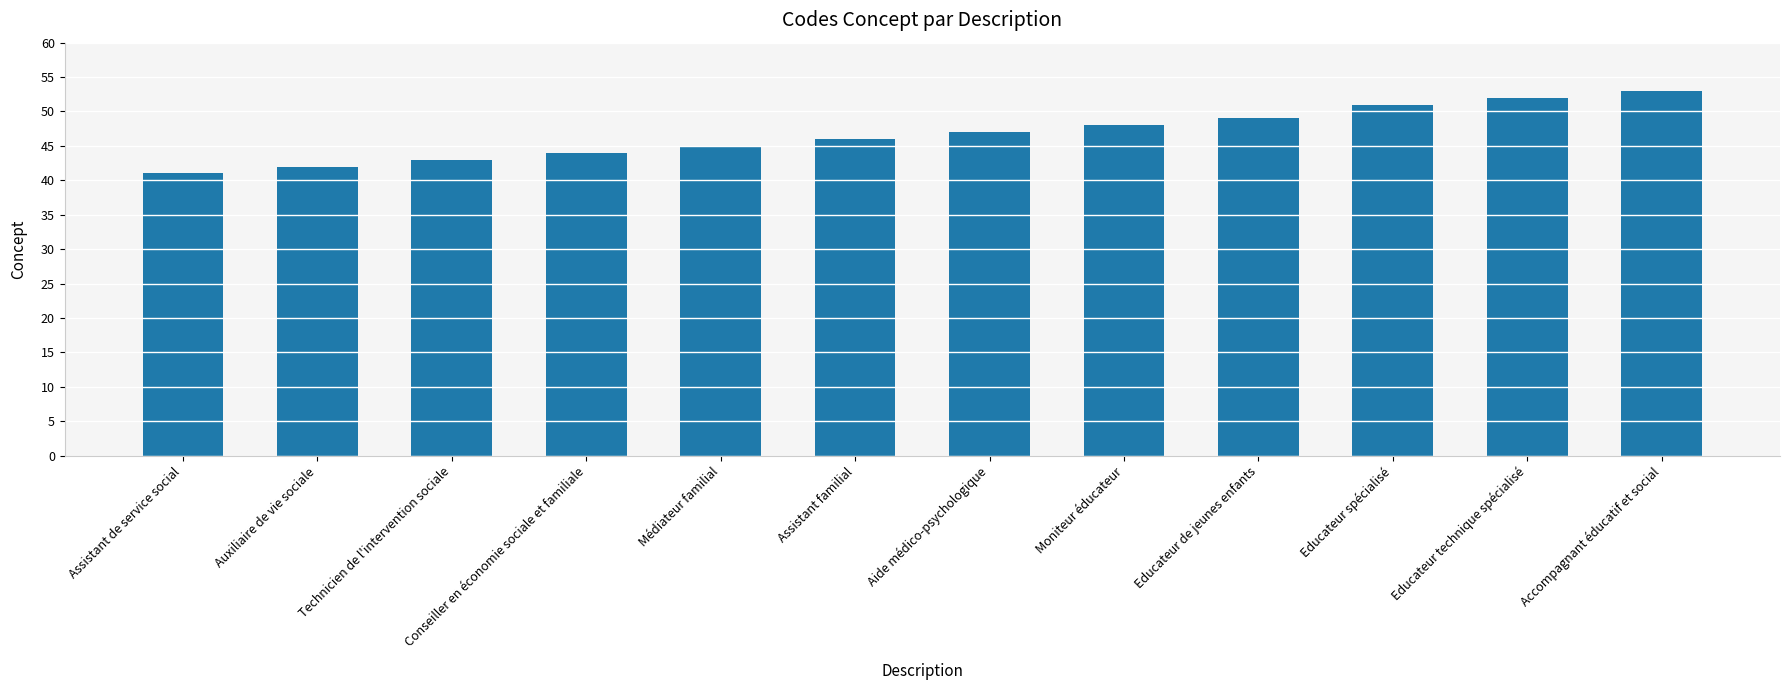

Reading left to right, extract all data points from this chart.

Assistant de service social=41	Auxiliaire de vie sociale=42	Technicien de l'intervention sociale=43	Conseiller en économie sociale et familiale=44	Médiateur familial=45	Assistant familial=46	Aide médico-psychologique=47	Moniteur éducateur=48	Educateur de jeunes enfants=49	Educateur spécialisé=51	Educateur technique spécialisé=52	Accompagnant éducatif et social=53